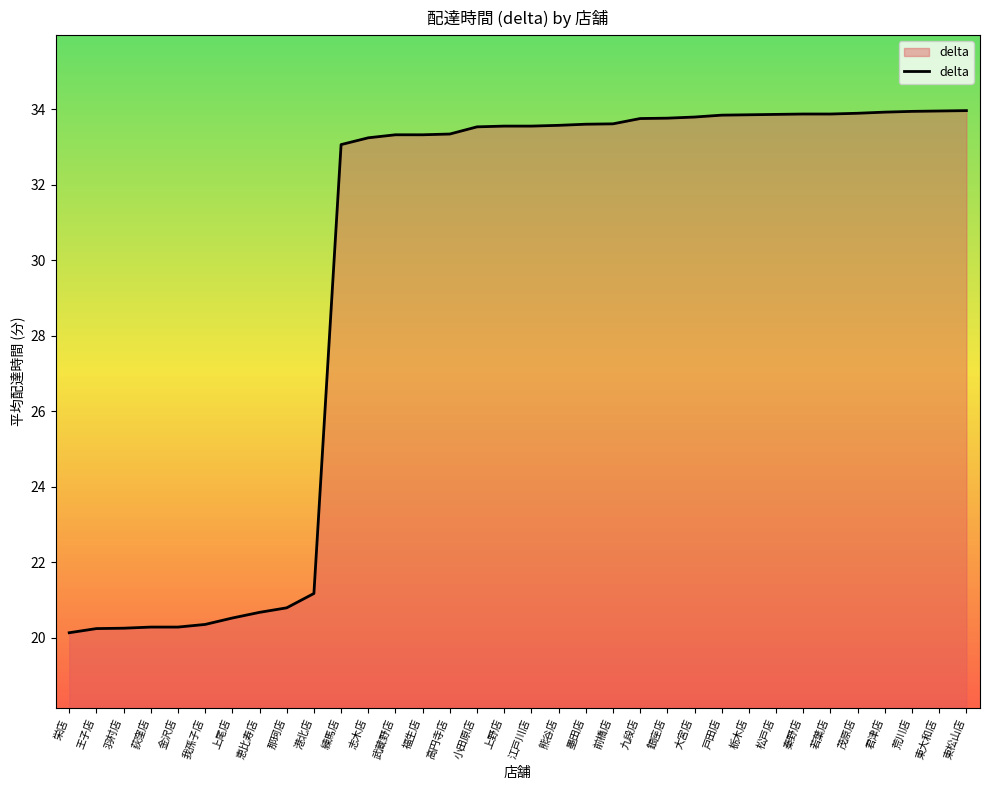

True or false: the data shows 20.1 at 栄店.

True